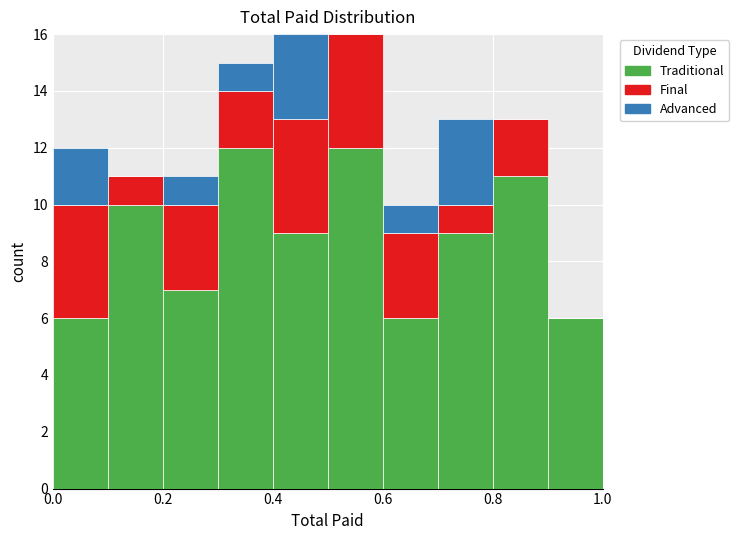

What is the total height of the stacked bar covering 0.9 to 1.0 on the x-axis? The values are not printed on the chart, so give them approximately, as read against the axis.

6